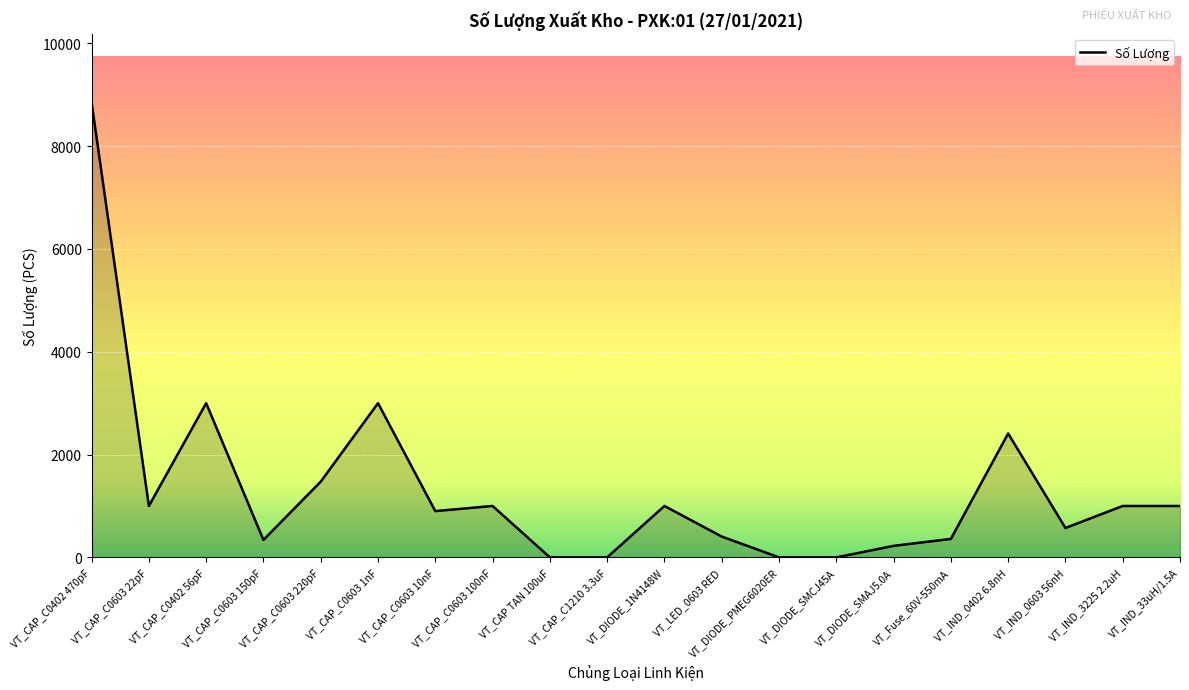

What is the average value?

1327